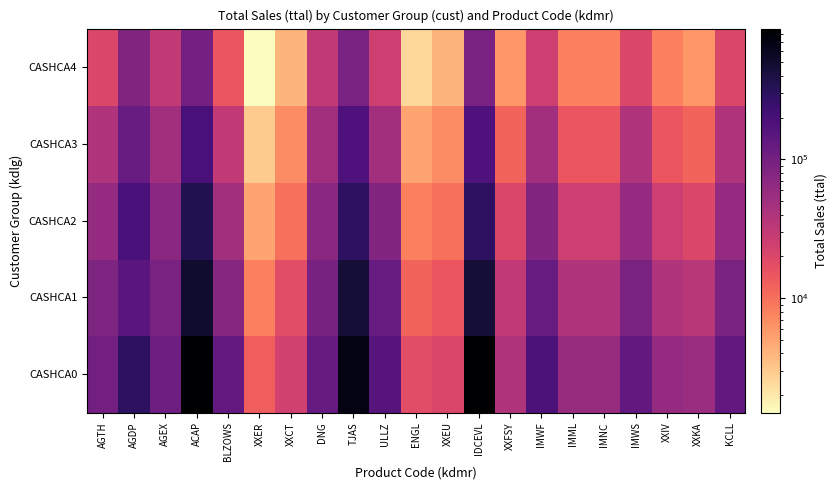

What is the minimum value shown in the chart?

1500